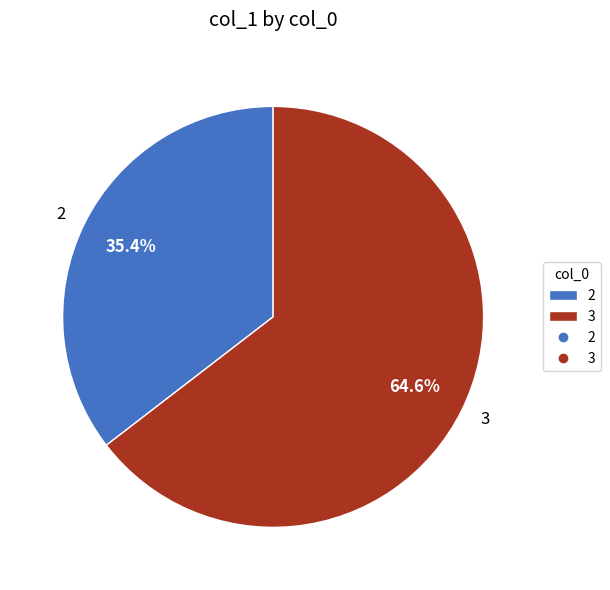

To the nearest percent, what portion does 3 represent?

65%